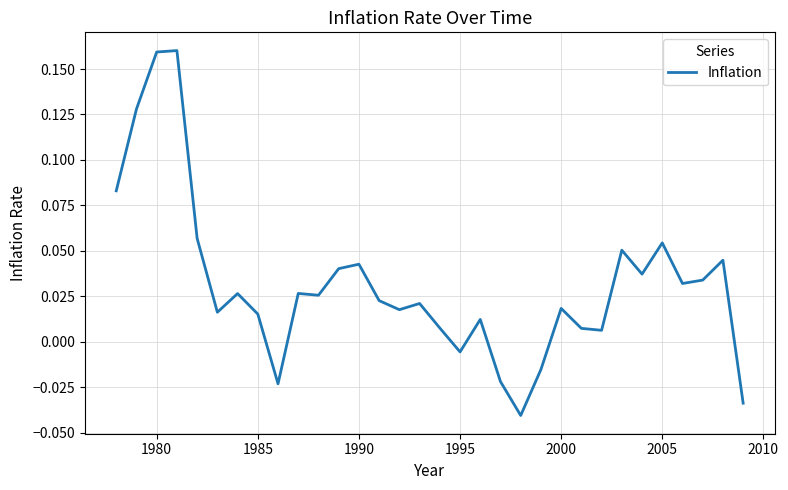

What is the difference between the second highest and second lowest values?

0.2